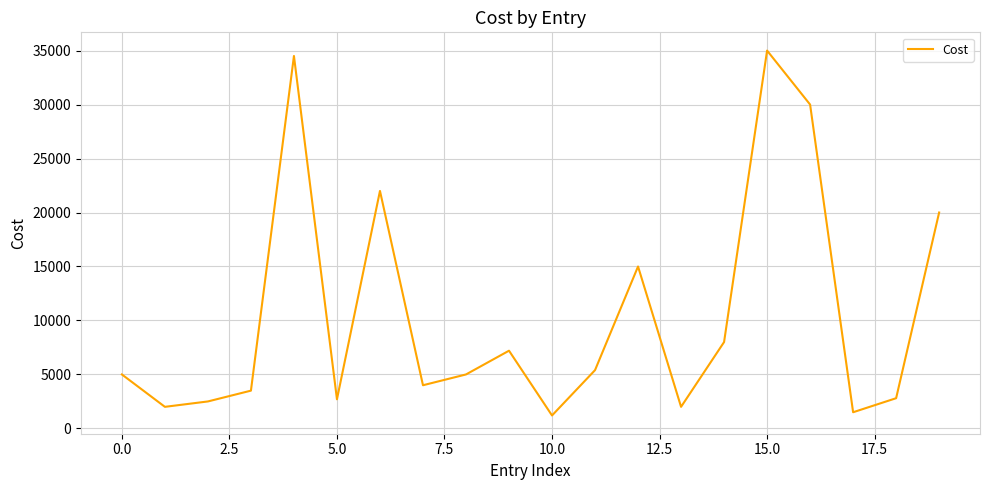

What is the maximum value shown in the chart?

35000